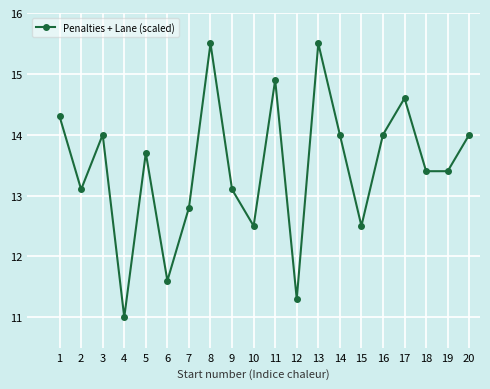

What is the sum of all values?

269.2